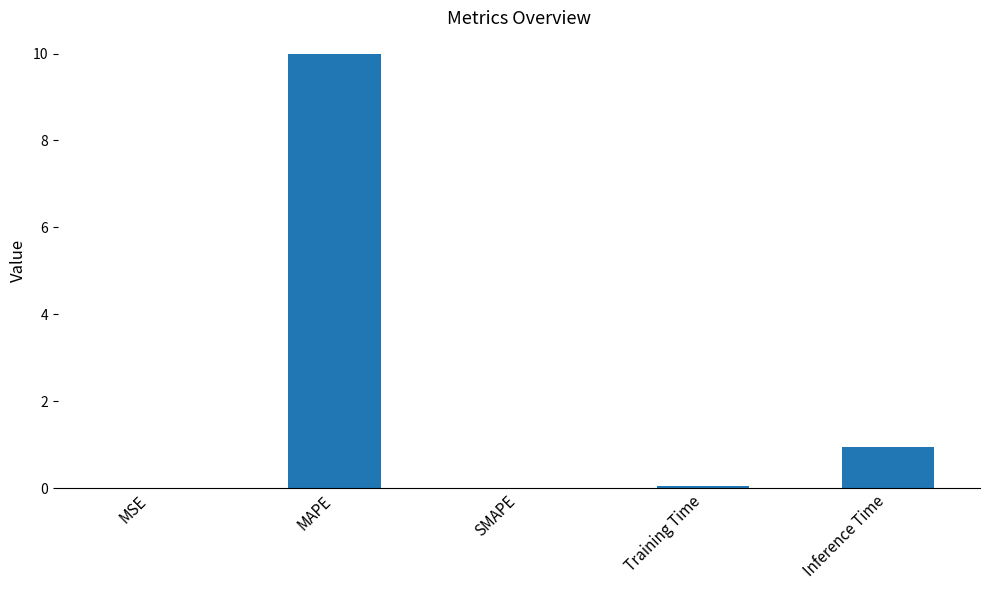

Does the chart contain stacked bars?

No